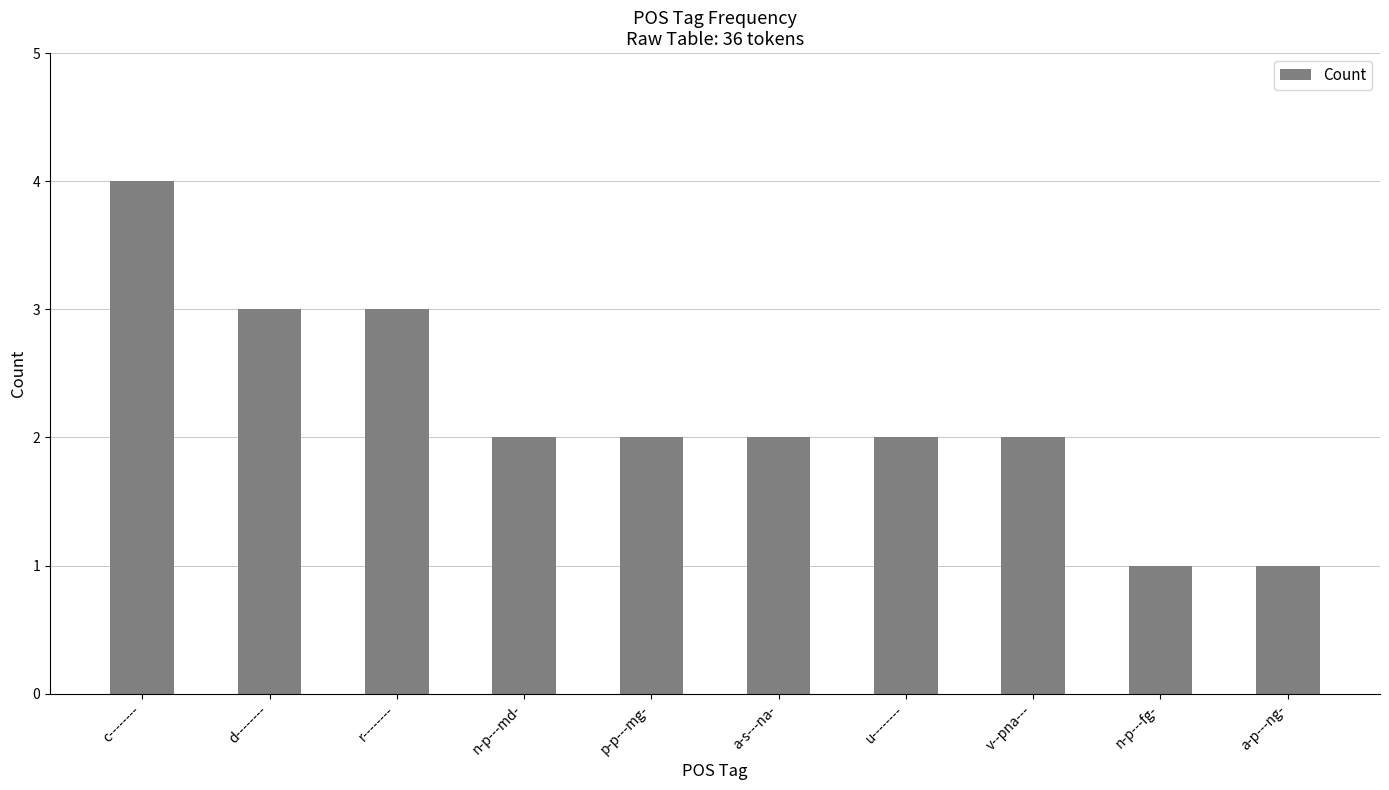

What is the ratio of the value at r-------- to the value at d--------?

1.0